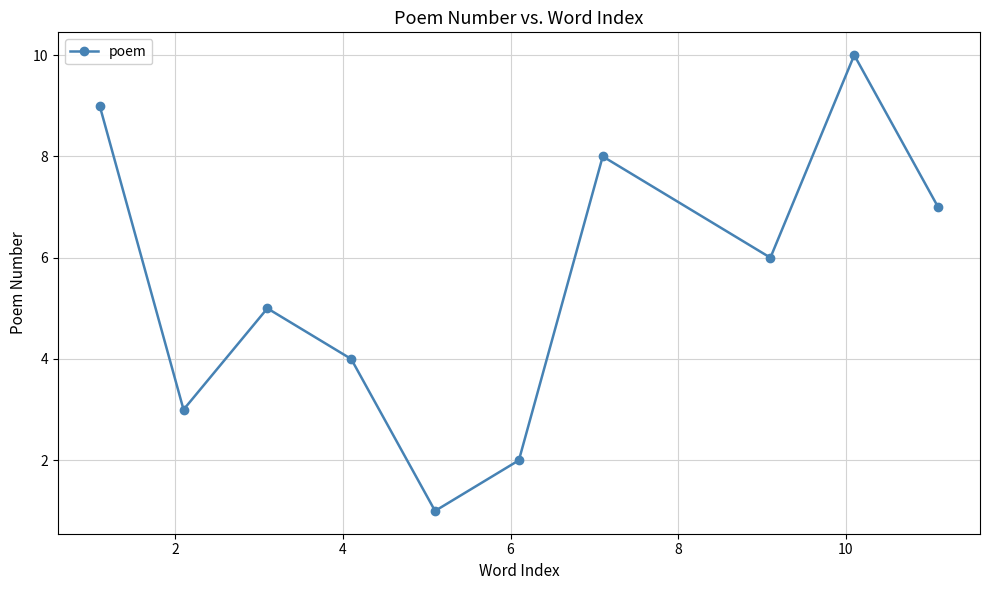

What is the difference between the maximum and minimum values?

9